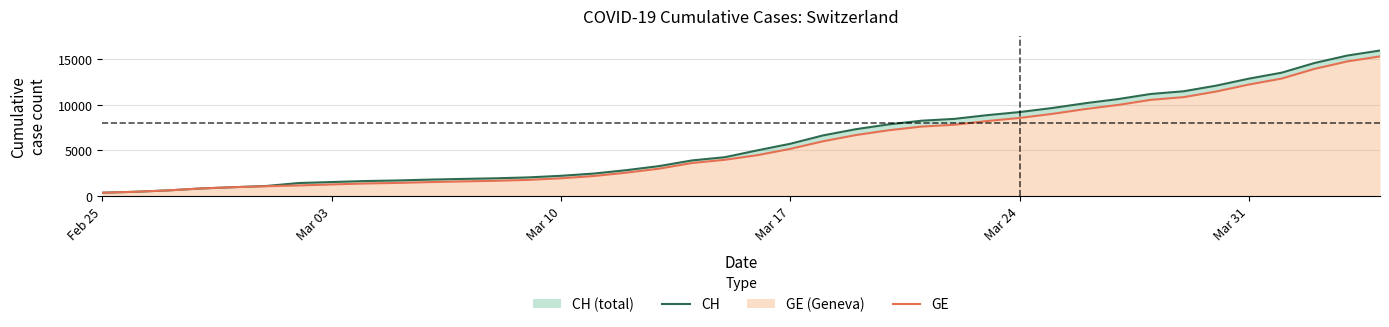

True or false: CH has more than 2 interior local peaks.

False